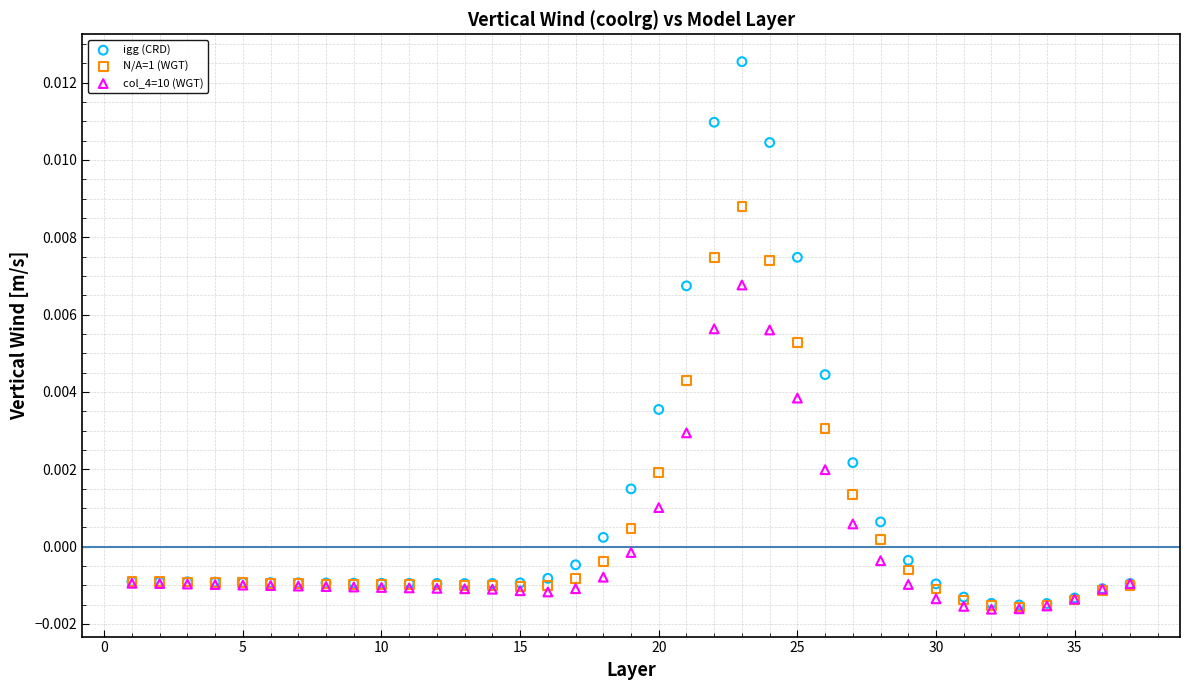

Which series reaches the maximum Y coordinate?

igg (CRD)